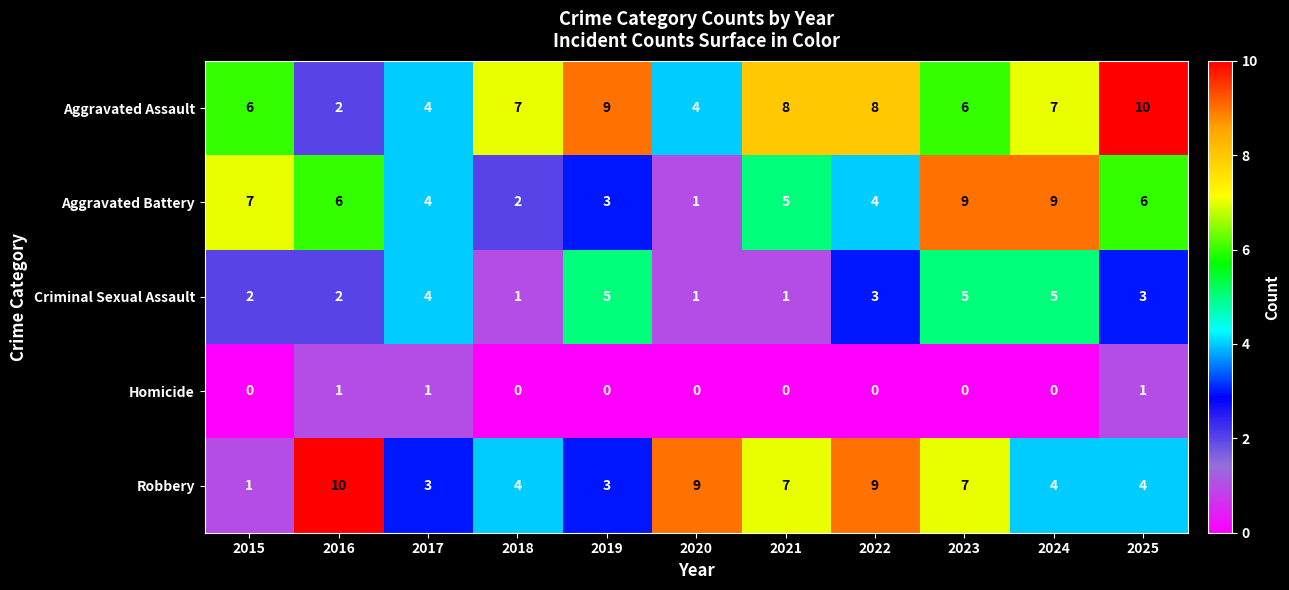

What is the average value of the Robbery series?

6